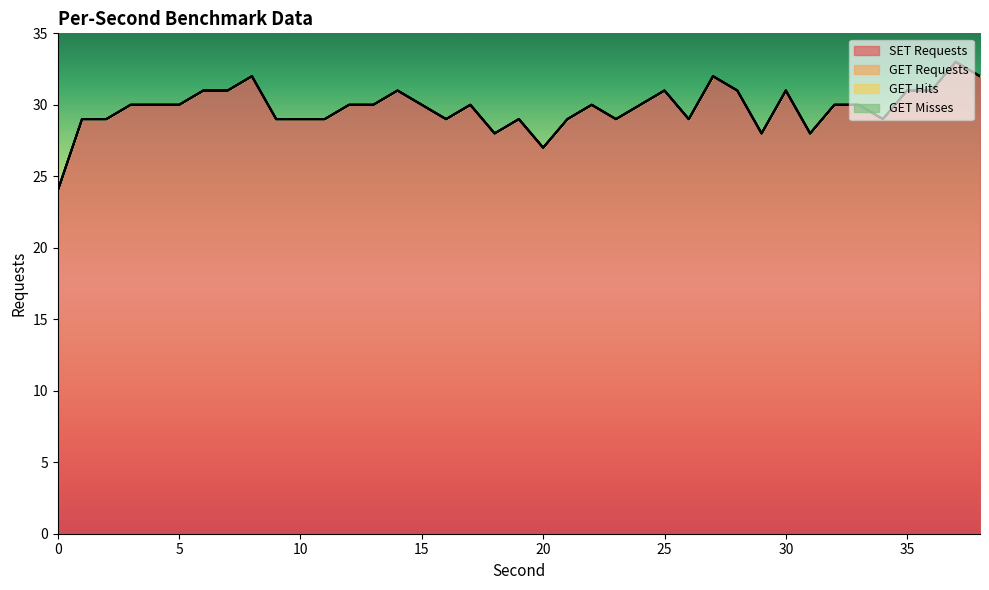

Reading left to right, transcribe all the data shown in this chart.

SET Requests: 24	29	29	30	30	30	31	31	32	29	29	29	30	30	31	30	29	30	28	29	27	29	30	29	30	31	29	32	31	28	31	28	30	30	29	31	31	33	32
GET Requests: 0	0	0	0	0	0	0	0	0	0	0	0	0	0	0	0	0	0	0	0	0	0	0	0	0	0	0	0	0	0	0	0	0	0	0	0	0	0	0
GET Hits: 0	0	0	0	0	0	0	0	0	0	0	0	0	0	0	0	0	0	0	0	0	0	0	0	0	0	0	0	0	0	0	0	0	0	0	0	0	0	0
GET Misses: 0	0	0	0	0	0	0	0	0	0	0	0	0	0	0	0	0	0	0	0	0	0	0	0	0	0	0	0	0	0	0	0	0	0	0	0	0	0	0